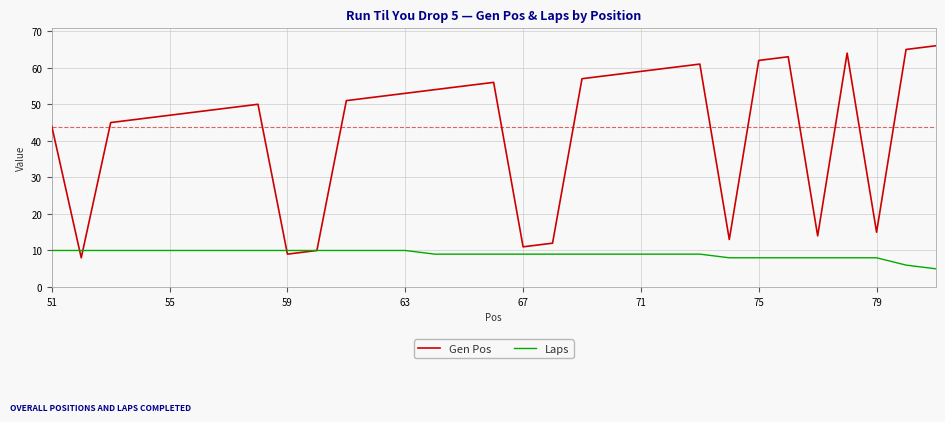

What is the lowest value of the Laps series?

5